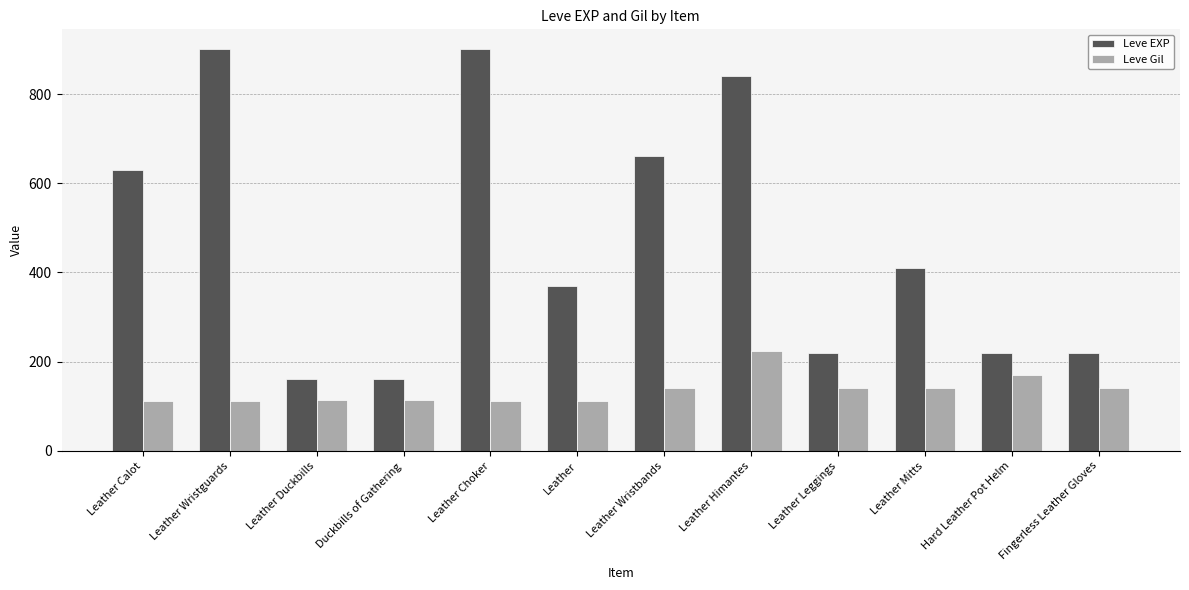

Rank the series at Fingerless Leather Gloves from highest to lowest value.

Leve EXP, Leve Gil